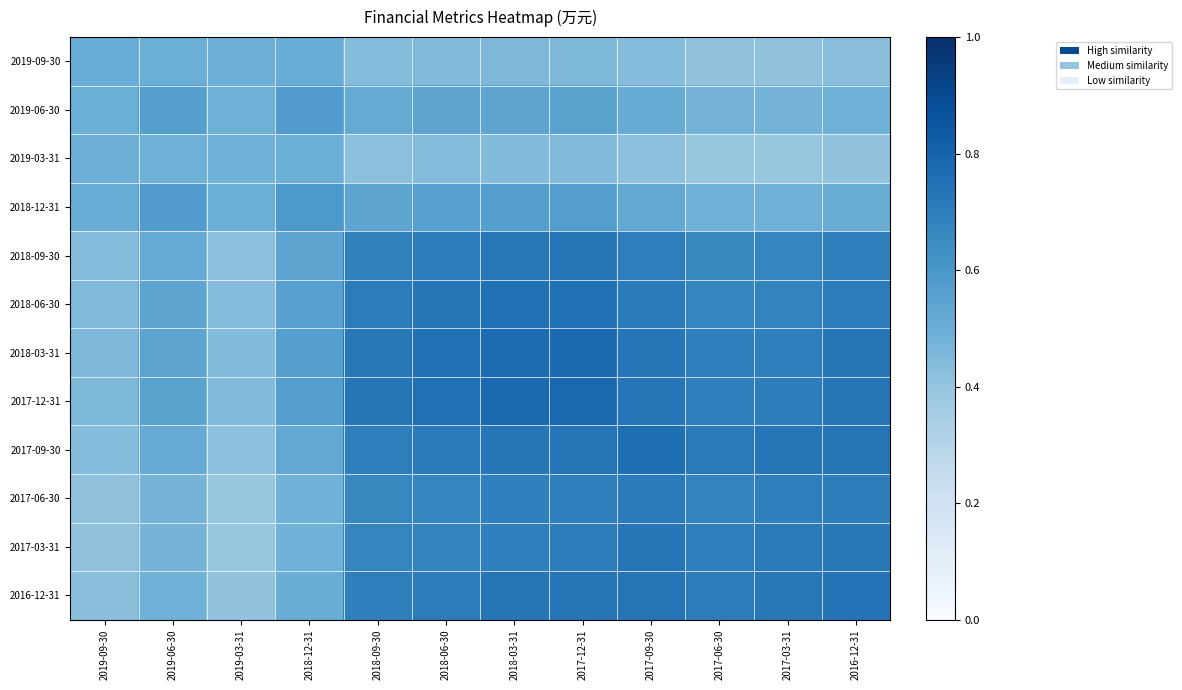

Reading left to right, list all the values displayed in this chart.

2019-09-30: 2019-09-30=0.5	2019-06-30=0.5	2019-03-31=0.5	2018-12-31=0.5	2018-09-30=0.4	2018-06-30=0.4	2018-03-31=0.5	2017-12-31=0.5	2017-09-30=0.4	2017-06-30=0.4	2017-03-31=0.4	2016-12-31=0.4
2019-06-30: 2019-09-30=0.5	2019-06-30=0.6	2019-03-31=0.5	2018-12-31=0.6	2018-09-30=0.5	2018-06-30=0.5	2018-03-31=0.5	2017-12-31=0.5	2017-09-30=0.5	2017-06-30=0.5	2017-03-31=0.5	2016-12-31=0.5
2019-03-31: 2019-09-30=0.5	2019-06-30=0.5	2019-03-31=0.5	2018-12-31=0.5	2018-09-30=0.4	2018-06-30=0.4	2018-03-31=0.4	2017-12-31=0.4	2017-09-30=0.4	2017-06-30=0.4	2017-03-31=0.4	2016-12-31=0.4
2018-12-31: 2019-09-30=0.5	2019-06-30=0.6	2019-03-31=0.5	2018-12-31=0.6	2018-09-30=0.5	2018-06-30=0.6	2018-03-31=0.6	2017-12-31=0.6	2017-09-30=0.5	2017-06-30=0.5	2017-03-31=0.5	2016-12-31=0.5
2018-09-30: 2019-09-30=0.4	2019-06-30=0.5	2019-03-31=0.4	2018-12-31=0.5	2018-09-30=0.7	2018-06-30=0.7	2018-03-31=0.7	2017-12-31=0.7	2017-09-30=0.7	2017-06-30=0.7	2017-03-31=0.7	2016-12-31=0.7
2018-06-30: 2019-09-30=0.4	2019-06-30=0.5	2019-03-31=0.4	2018-12-31=0.6	2018-09-30=0.7	2018-06-30=0.7	2018-03-31=0.7	2017-12-31=0.8	2017-09-30=0.7	2017-06-30=0.7	2017-03-31=0.7	2016-12-31=0.7
2018-03-31: 2019-09-30=0.5	2019-06-30=0.5	2019-03-31=0.4	2018-12-31=0.6	2018-09-30=0.7	2018-06-30=0.7	2018-03-31=0.8	2017-12-31=0.8	2017-09-30=0.7	2017-06-30=0.7	2017-03-31=0.7	2016-12-31=0.7
2017-12-31: 2019-09-30=0.5	2019-06-30=0.5	2019-03-31=0.4	2018-12-31=0.6	2018-09-30=0.7	2018-06-30=0.8	2018-03-31=0.8	2017-12-31=0.8	2017-09-30=0.7	2017-06-30=0.7	2017-03-31=0.7	2016-12-31=0.7
2017-09-30: 2019-09-30=0.4	2019-06-30=0.5	2019-03-31=0.4	2018-12-31=0.5	2018-09-30=0.7	2018-06-30=0.7	2018-03-31=0.7	2017-12-31=0.7	2017-09-30=0.8	2017-06-30=0.7	2017-03-31=0.7	2016-12-31=0.7
2017-06-30: 2019-09-30=0.4	2019-06-30=0.5	2019-03-31=0.4	2018-12-31=0.5	2018-09-30=0.7	2018-06-30=0.7	2018-03-31=0.7	2017-12-31=0.7	2017-09-30=0.7	2017-06-30=0.7	2017-03-31=0.7	2016-12-31=0.7
2017-03-31: 2019-09-30=0.4	2019-06-30=0.5	2019-03-31=0.4	2018-12-31=0.5	2018-09-30=0.7	2018-06-30=0.7	2018-03-31=0.7	2017-12-31=0.7	2017-09-30=0.7	2017-06-30=0.7	2017-03-31=0.7	2016-12-31=0.7
2016-12-31: 2019-09-30=0.4	2019-06-30=0.5	2019-03-31=0.4	2018-12-31=0.5	2018-09-30=0.7	2018-06-30=0.7	2018-03-31=0.7	2017-12-31=0.7	2017-09-30=0.7	2017-06-30=0.7	2017-03-31=0.7	2016-12-31=0.7